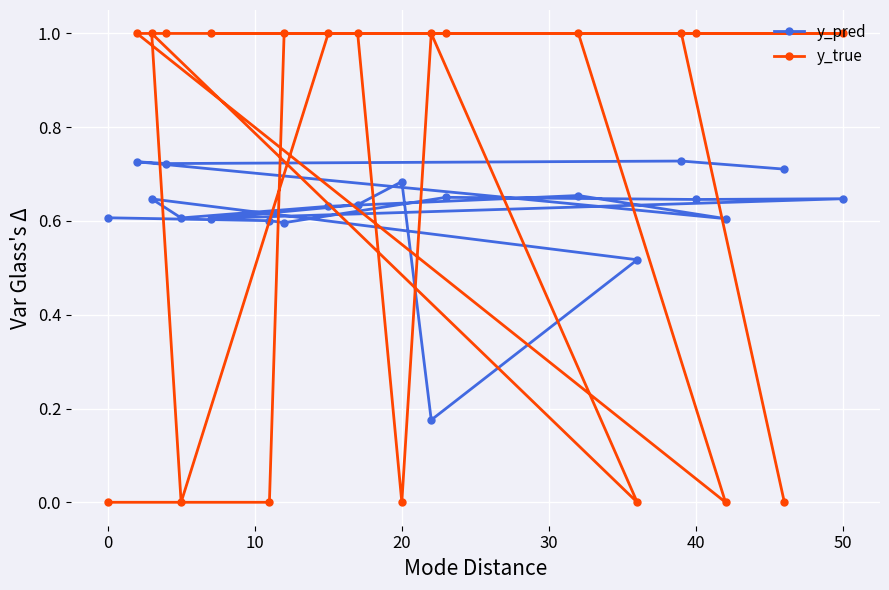

The y_pred series shows 0.3 at 40. True or false?

False